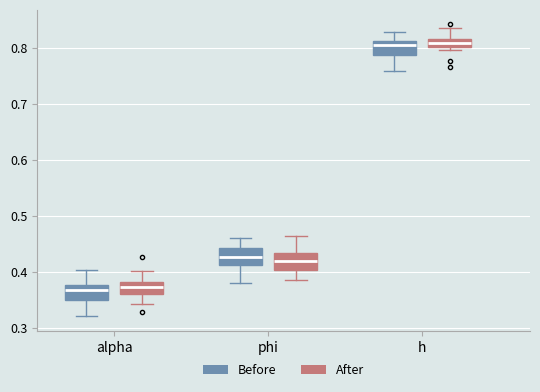

Where does the upper whisker of the box for phi (After) end on the y-axis? The values are not printed on the chart, so give them approximately, as read against the axis.

0.46